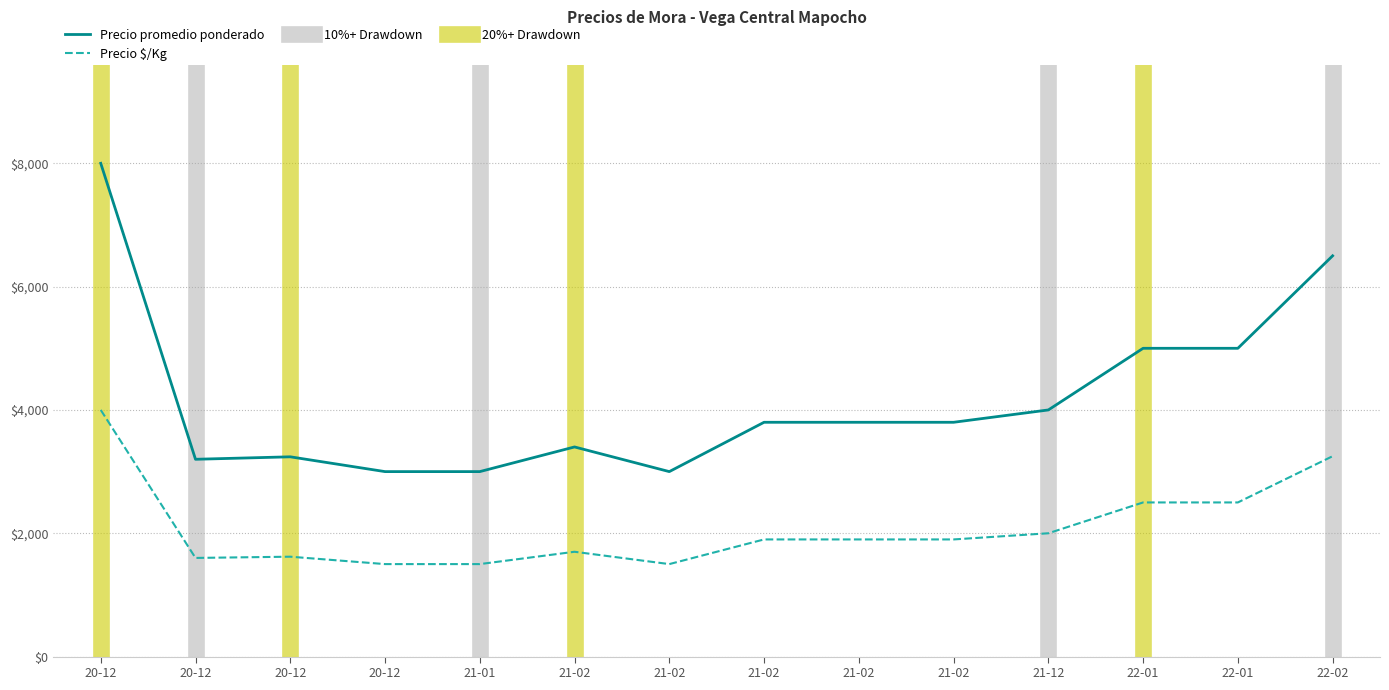

Which series has the largest total across all categories?

Precio promedio ponderado